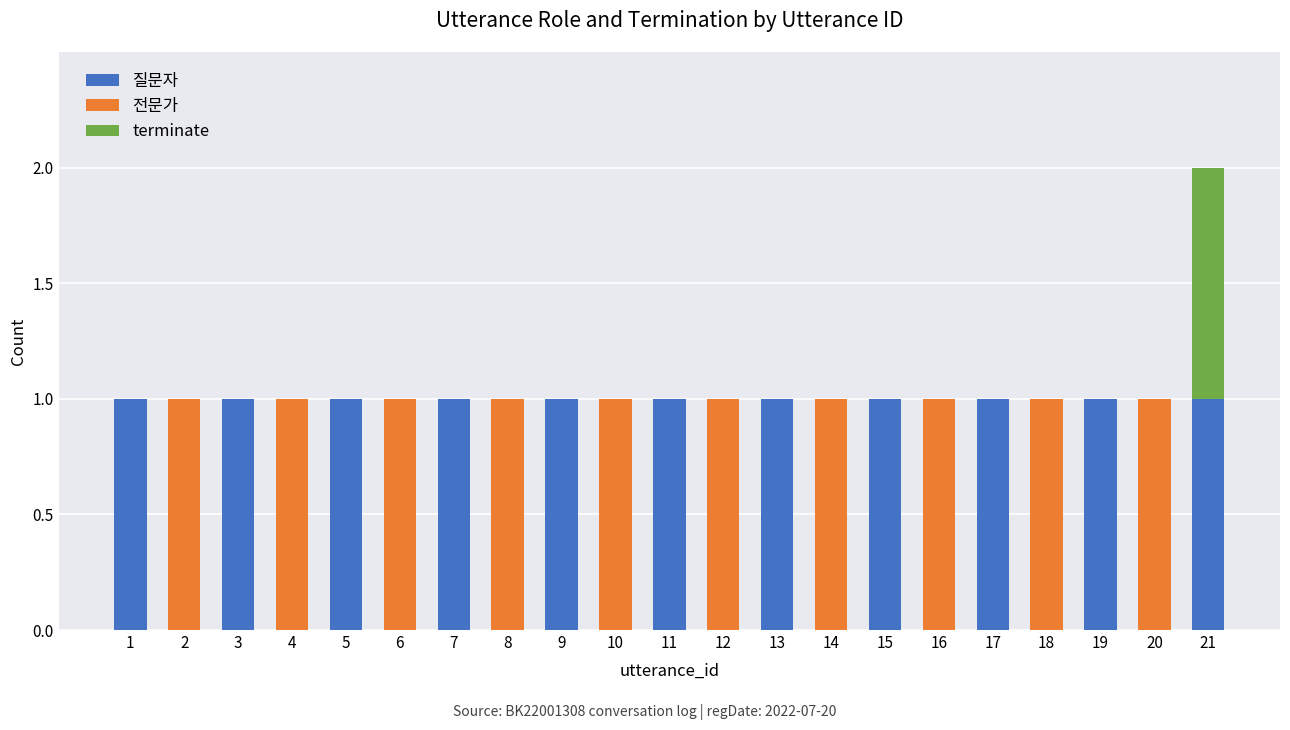

The value of 질문자 at 4 is 0. True or false?

True